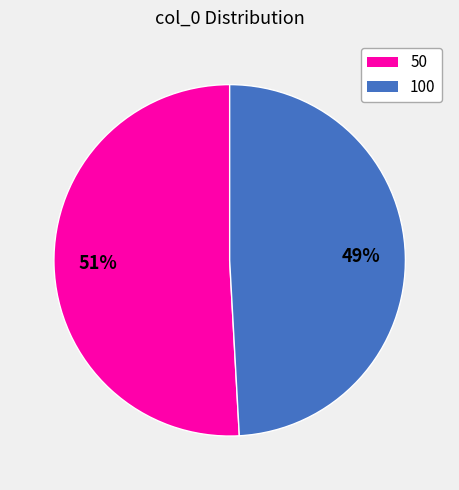

To the nearest percent, what portion does 100 represent?

49%